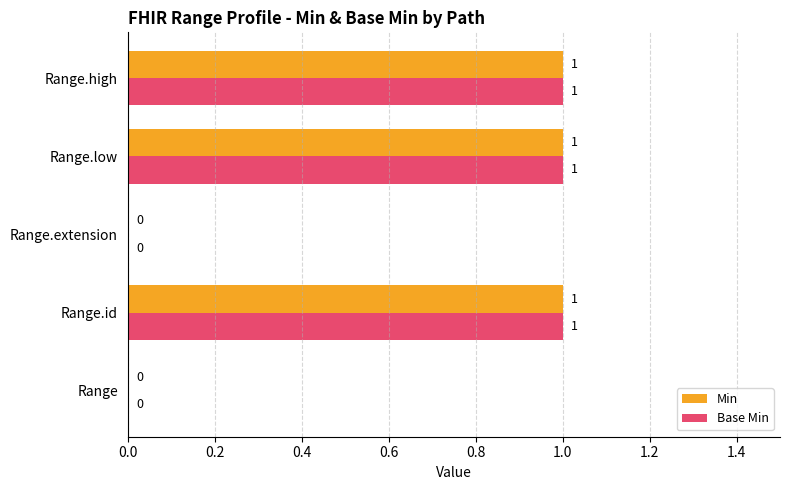

What is the maximum value for Min?

1